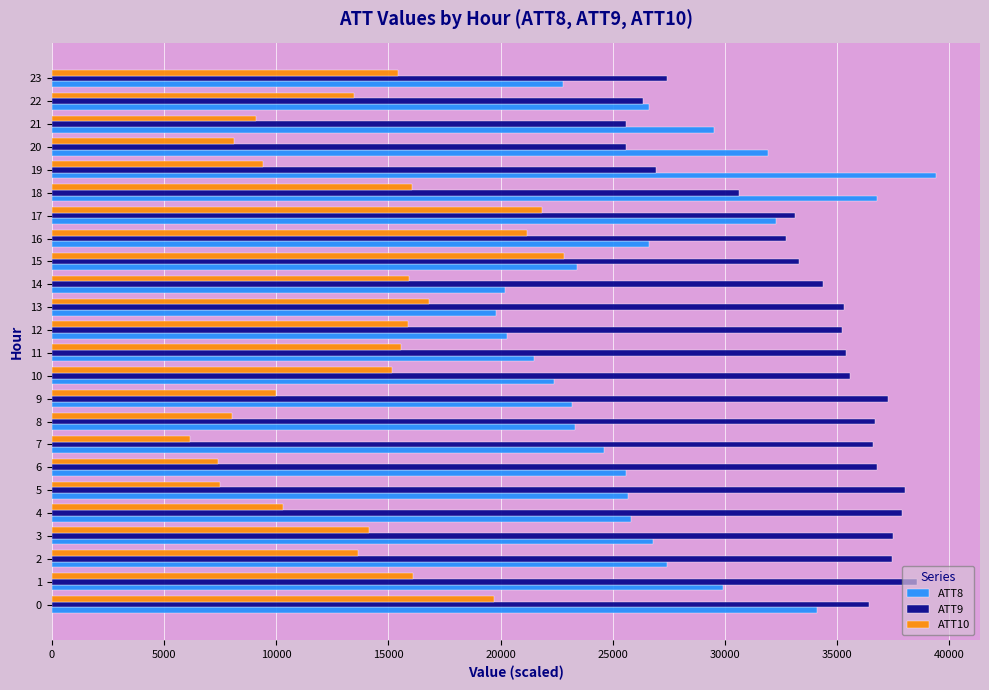

What is the highest value of the ATT9 series?

38578.3